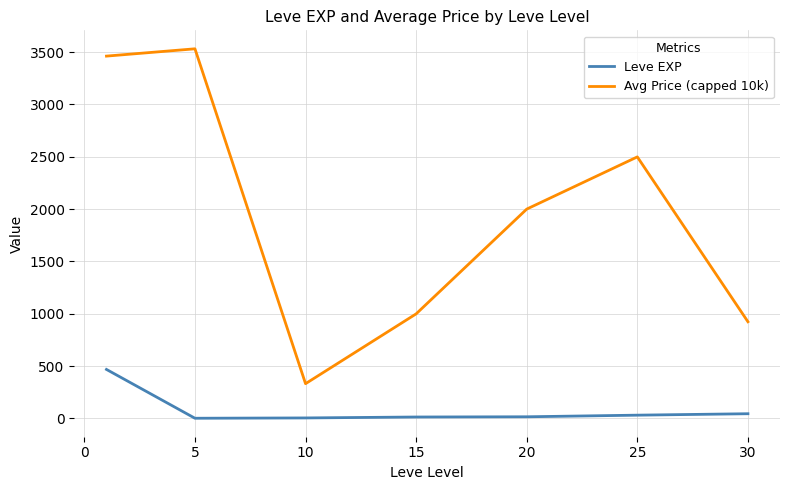

What is the highest value of the Leve EXP series?

468.5